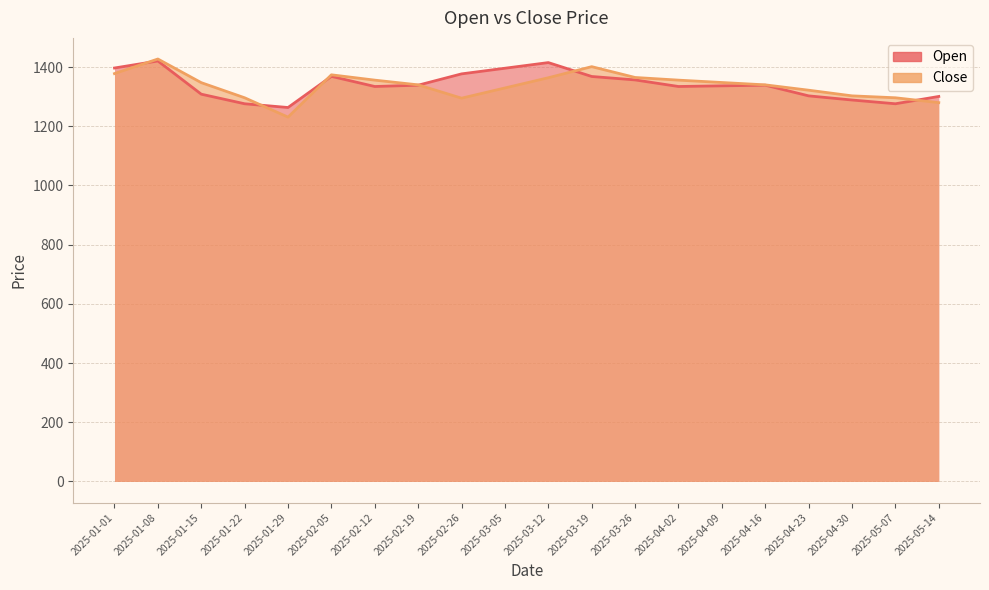

What is the average value of the Close series?

1337.5